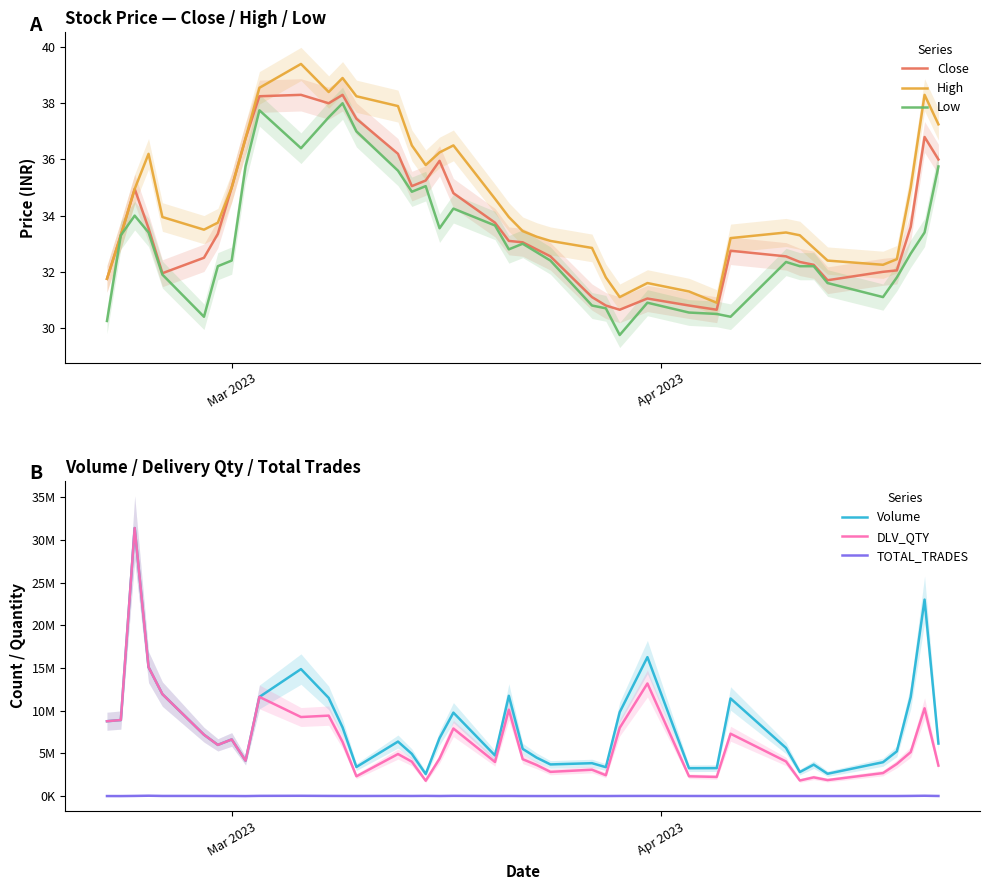

What is the lowest value of the High series?

30.9